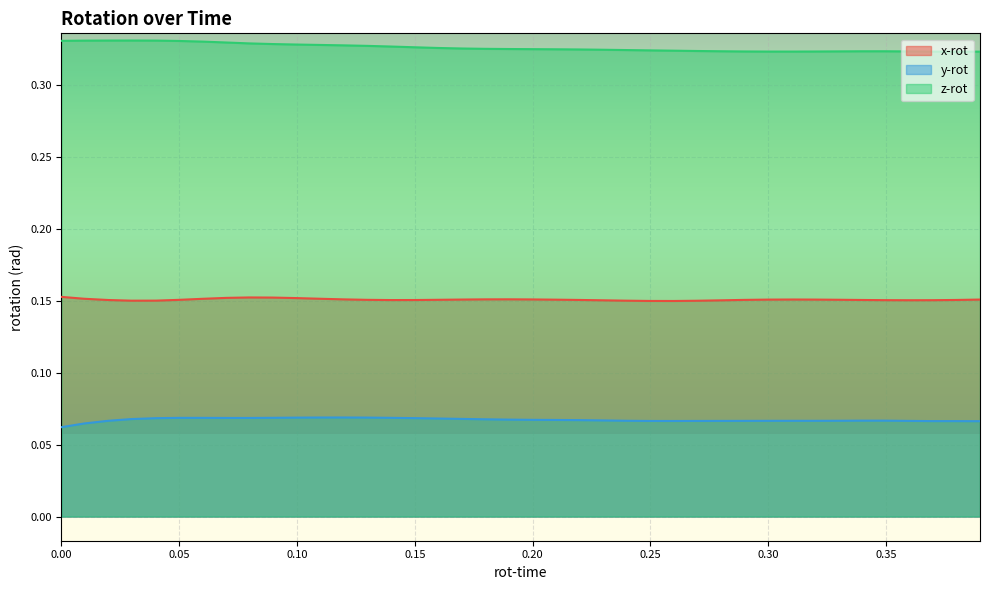

Which series has the largest range (max minus min)?

z-rot